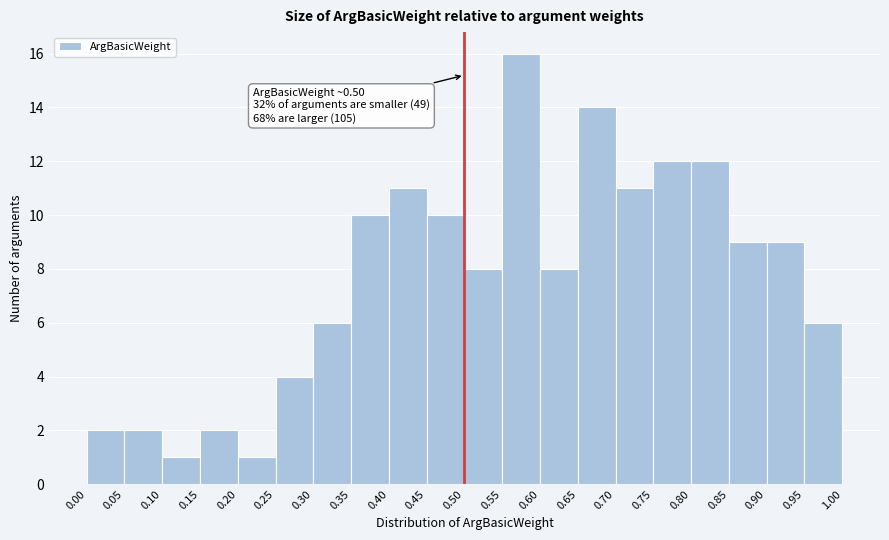

Which range on the x-axis has the tallest bar?

0.55 to 0.60